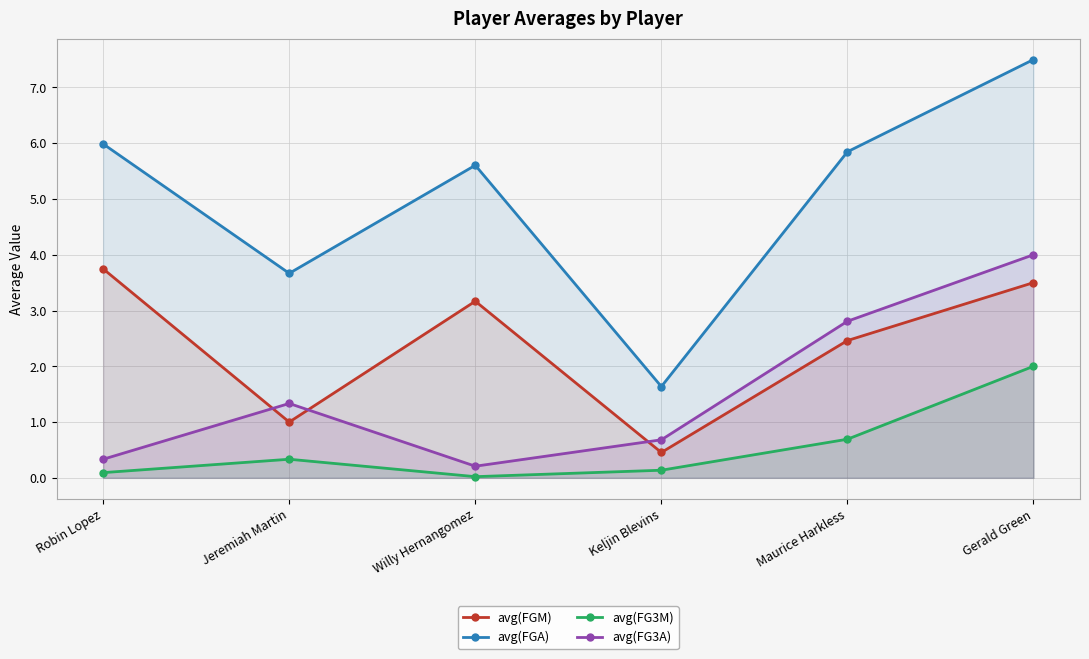

Reading right to left, extract all data points from this chart.

avg(FGM): Gerald Green=3.5	Maurice Harkless=2.5	Keljin Blevins=0.5	Willy Hernangomez=3.2	Jeremiah Martin=1.0	Robin Lopez=3.7
avg(FGA): Gerald Green=7.5	Maurice Harkless=5.8	Keljin Blevins=1.6	Willy Hernangomez=5.6	Jeremiah Martin=3.7	Robin Lopez=6.0
avg(FG3M): Gerald Green=2.0	Maurice Harkless=0.7	Keljin Blevins=0.1	Willy Hernangomez=0.0	Jeremiah Martin=0.3	Robin Lopez=0.1
avg(FG3A): Gerald Green=4.0	Maurice Harkless=2.8	Keljin Blevins=0.7	Willy Hernangomez=0.2	Jeremiah Martin=1.3	Robin Lopez=0.3